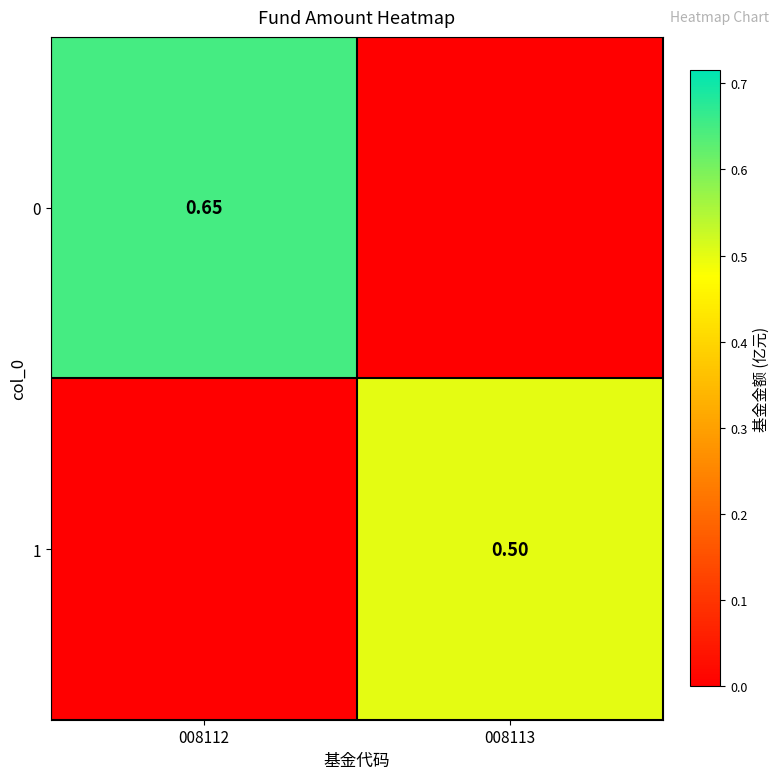

What is the approximate value of 0 at 008112?

0.7